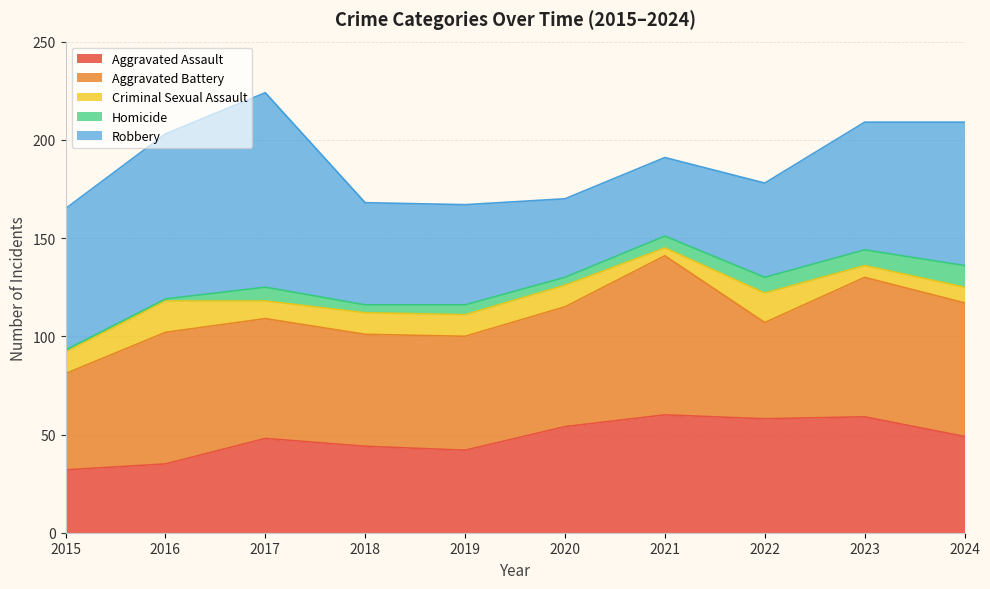

At which category does Criminal Sexual Assault reach its first local peak?

2016